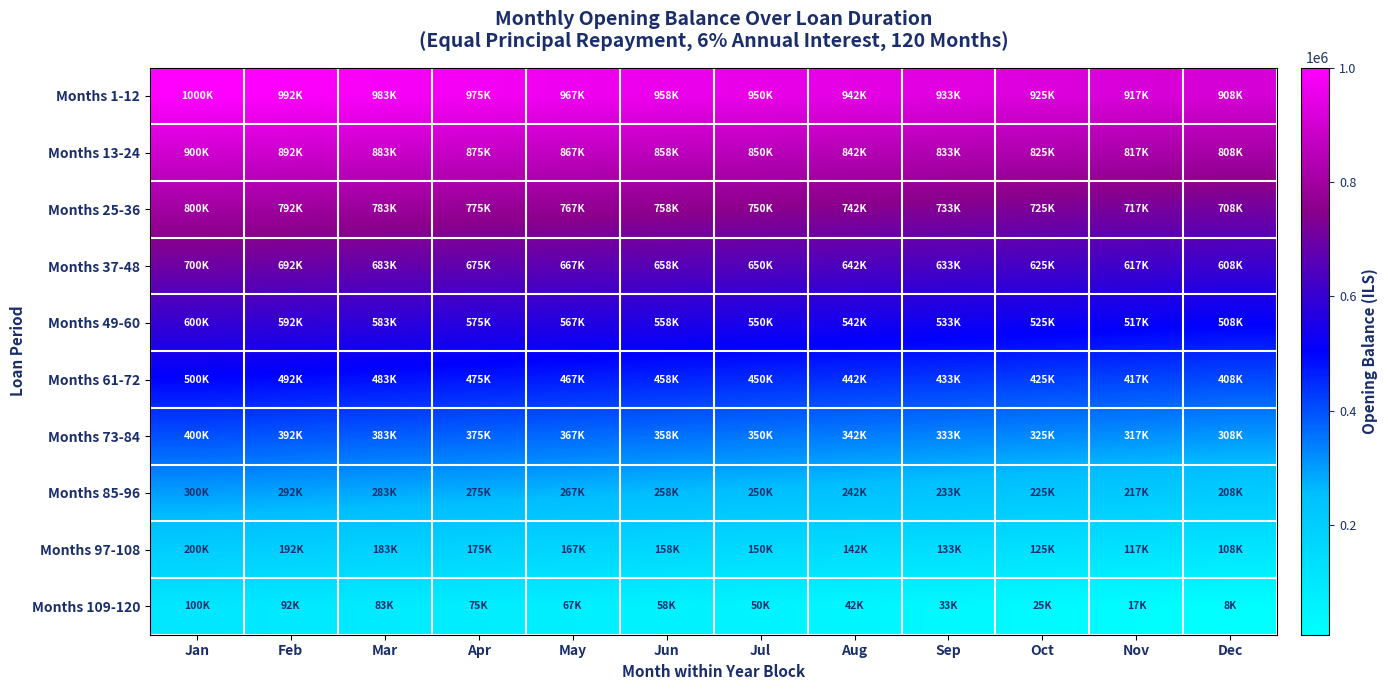

At which category is the sum across all series the highest?

Jan